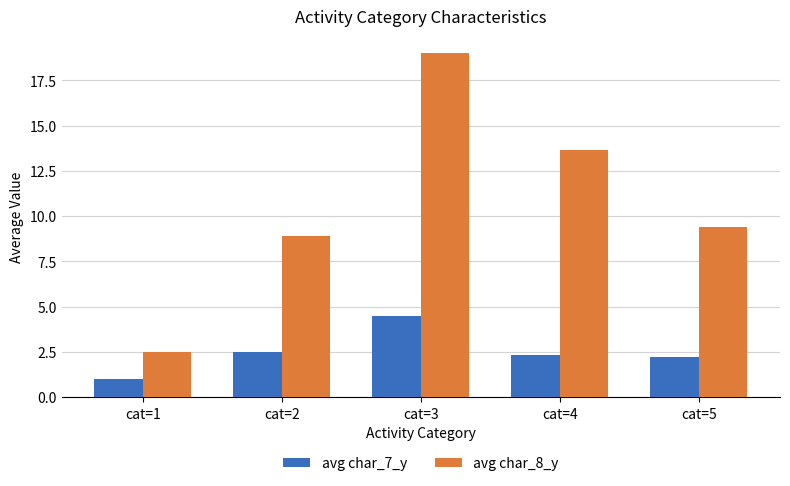

Between cat=2 and cat=3, which series saw the biggest shift?

avg char_8_y